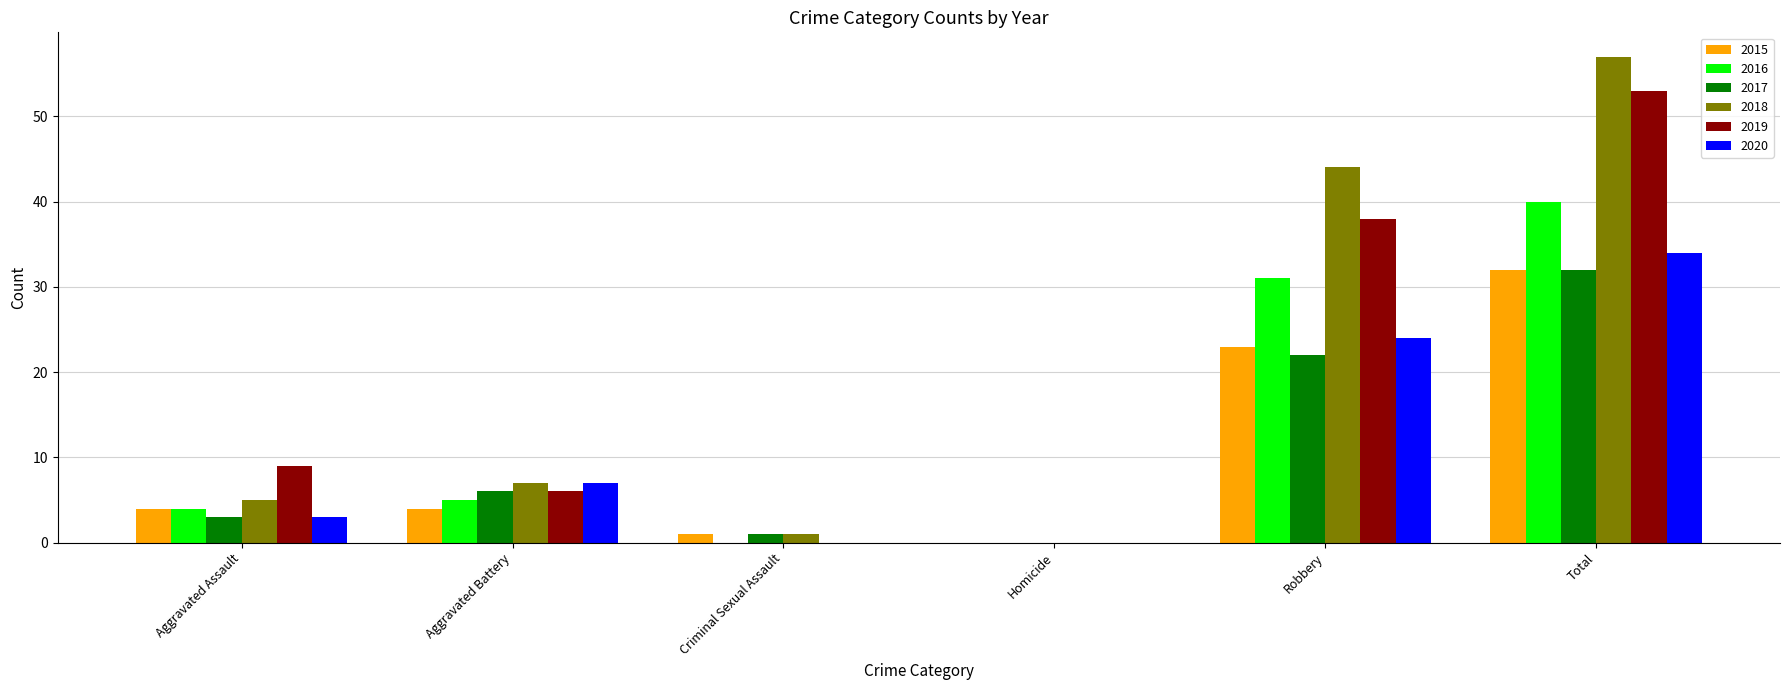

What is the maximum value for 2016?

40